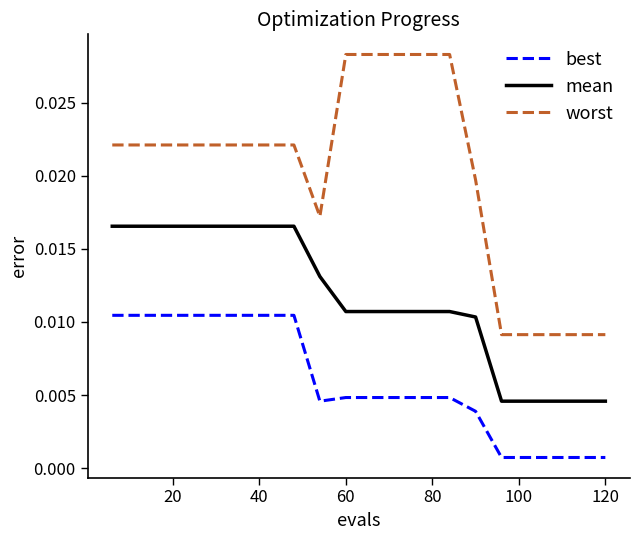

Which series has the largest total across all categories?

worst